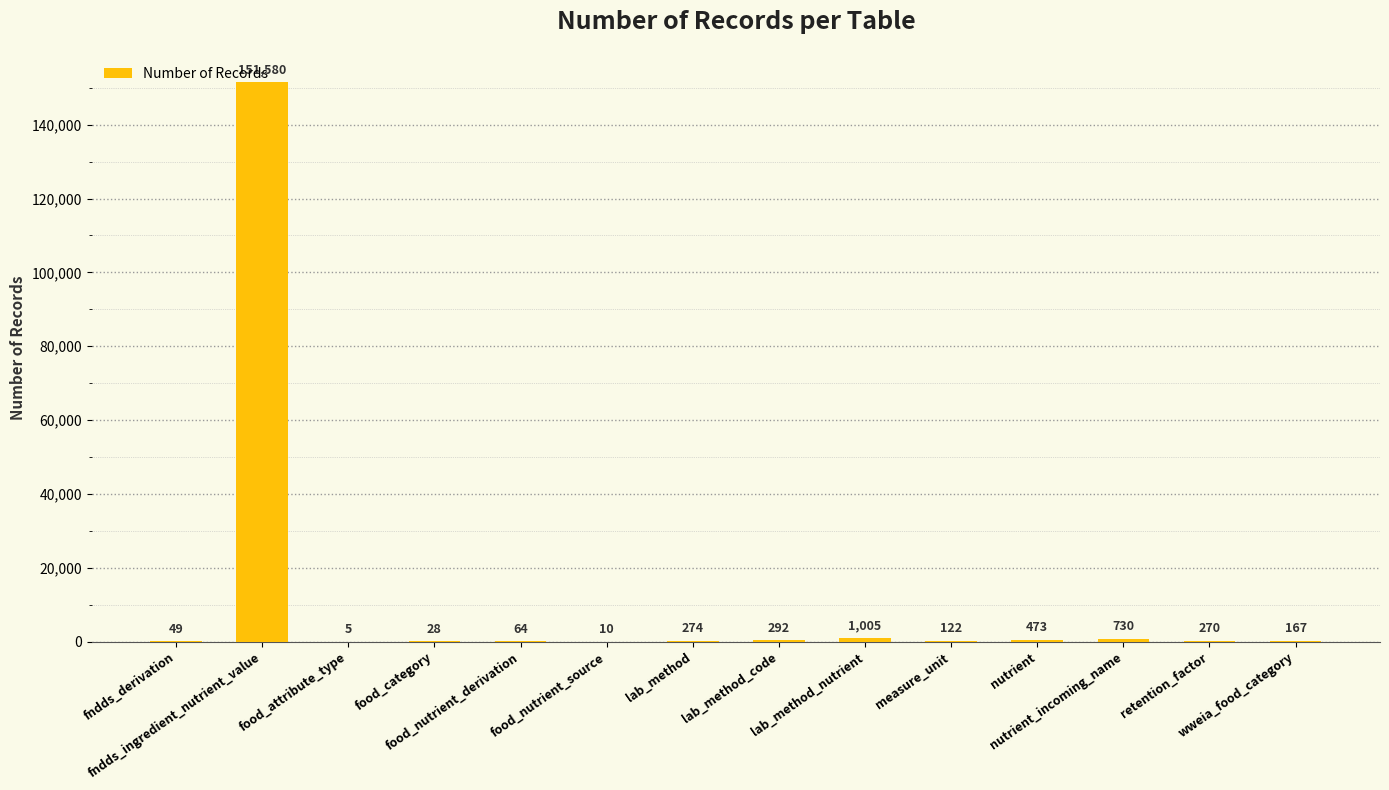

Does the chart contain stacked bars?

No